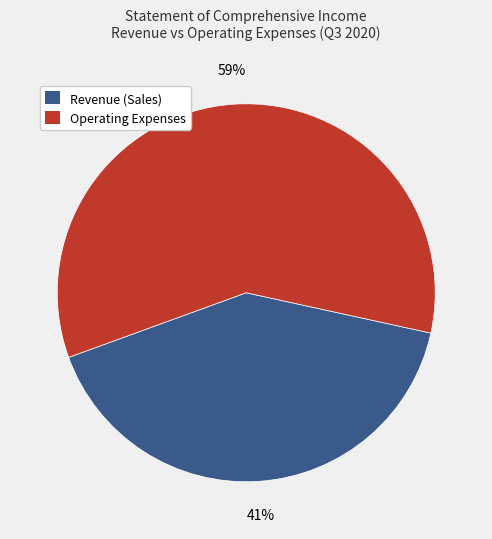

To the nearest percent, what is the average slice percentage?

50%